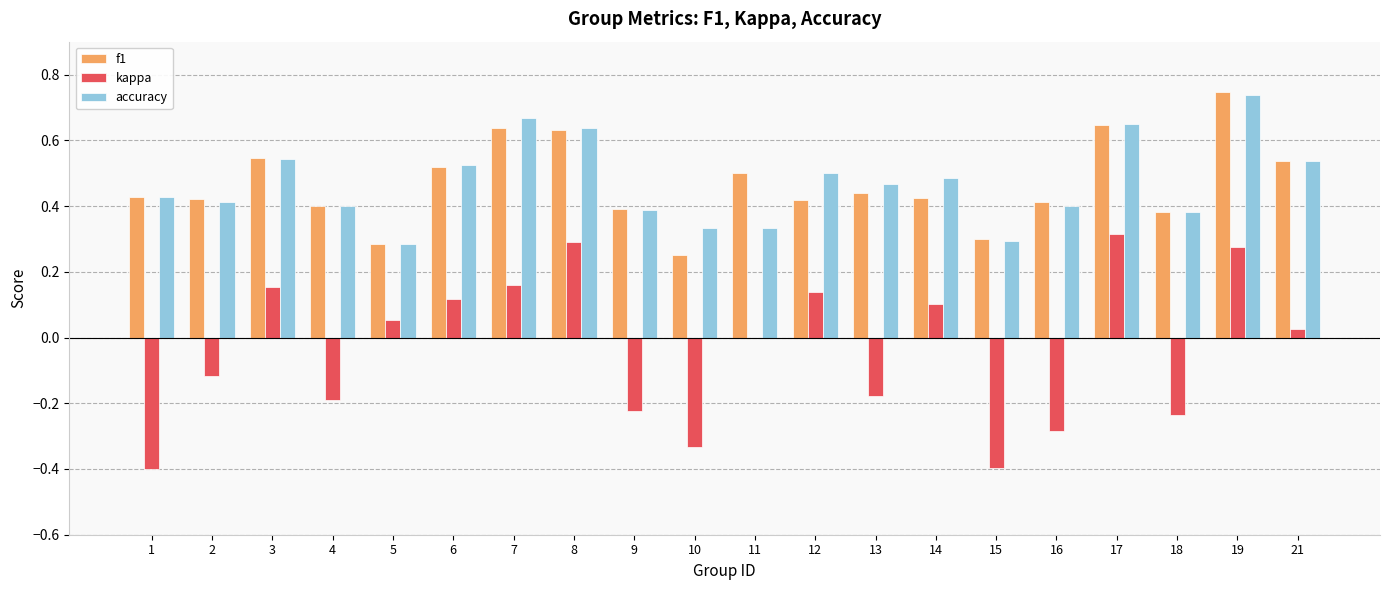

The f1 series shows 0.3 at 21. True or false?

False